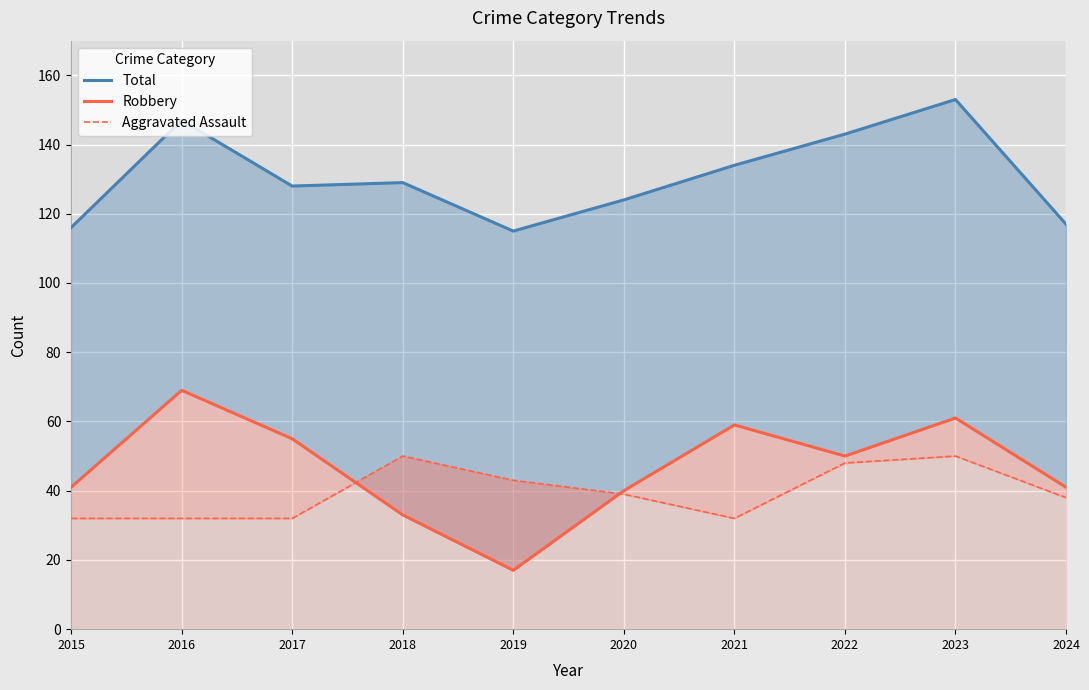

What is the approximate value of Robbery at 2018, to the nearest 5?

35